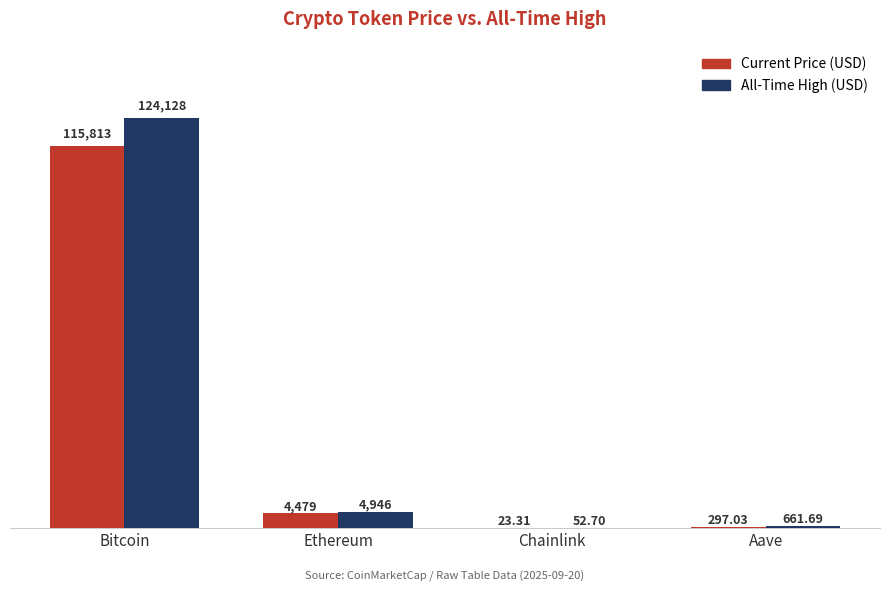

How many groups of bars are there?

4